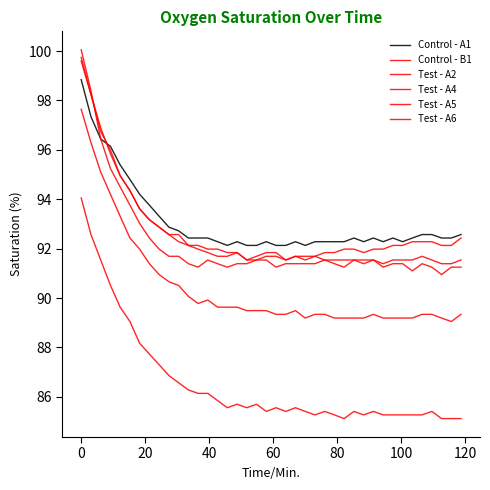

Does the chart display data point markers on the line(s)?

No